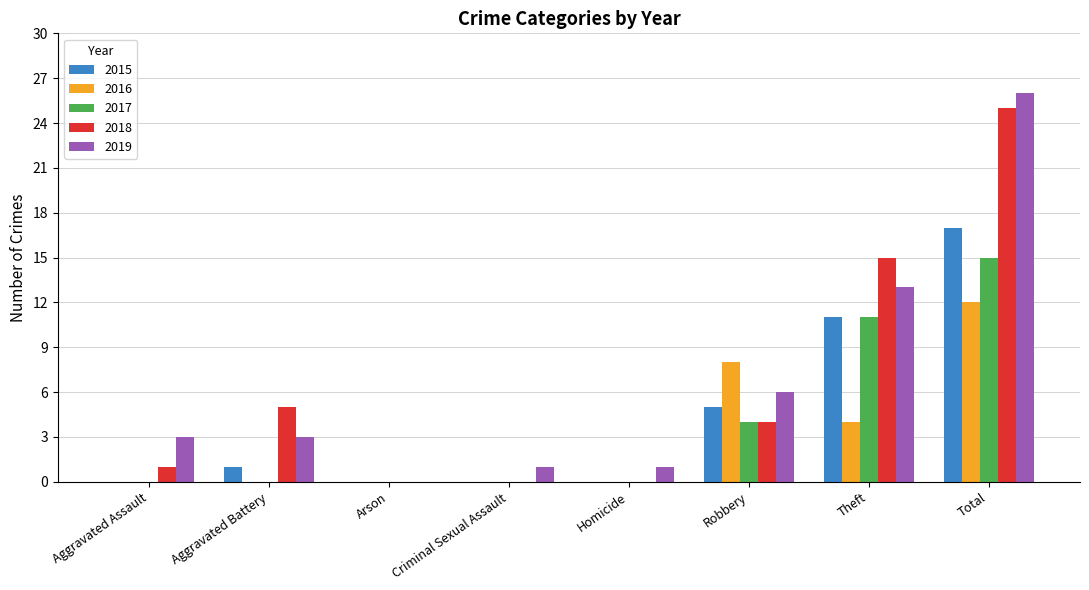

Reading right to left, what are all the values shown in this chart?

2015: 17	11	5	0	0	0	1	0
2016: 12	4	8	0	0	0	0	0
2017: 15	11	4	0	0	0	0	0
2018: 25	15	4	0	0	0	5	1
2019: 26	13	6	1	1	0	3	3